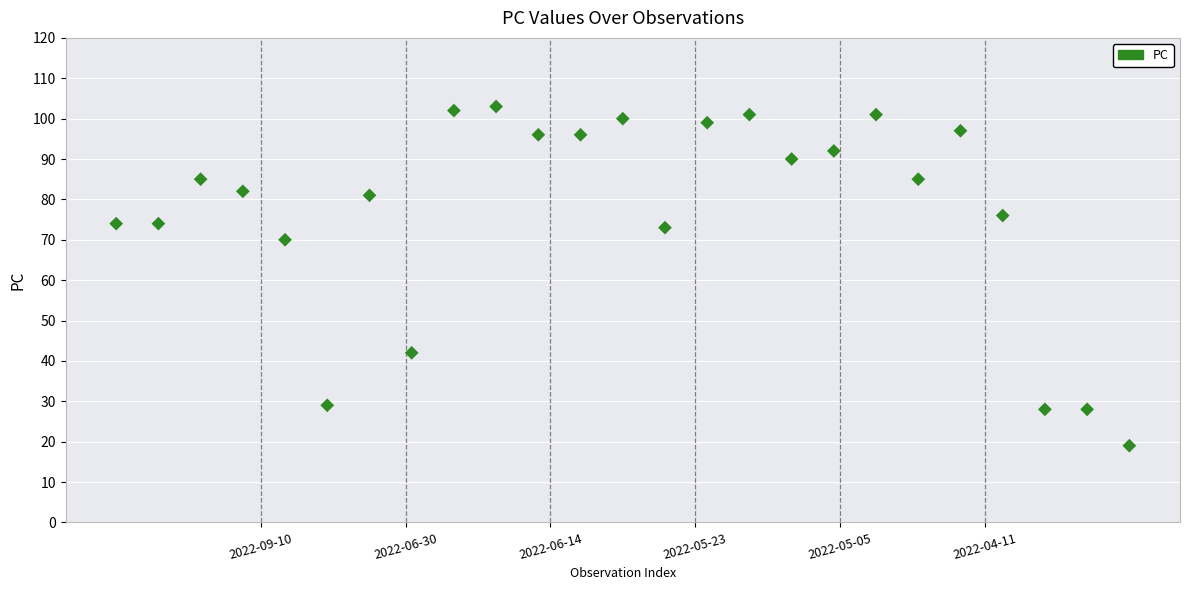

What Y value in the scatter plot is closest to 61?

70